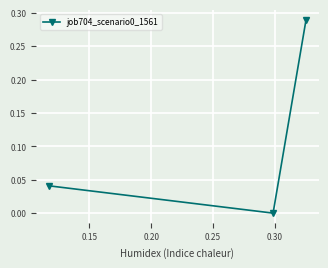

Count the number of values greater than 0.

2